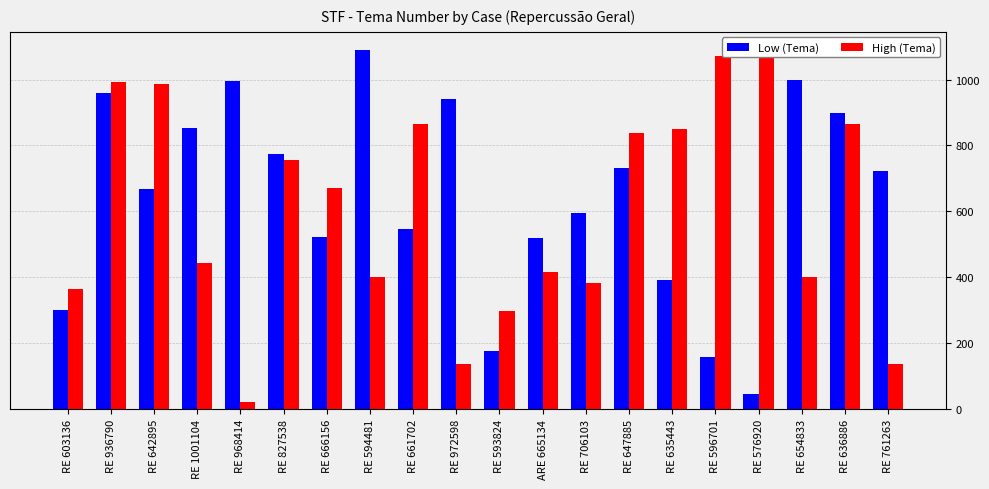

What is the difference between the second highest and minimum values in the High (Tema) series?

1043